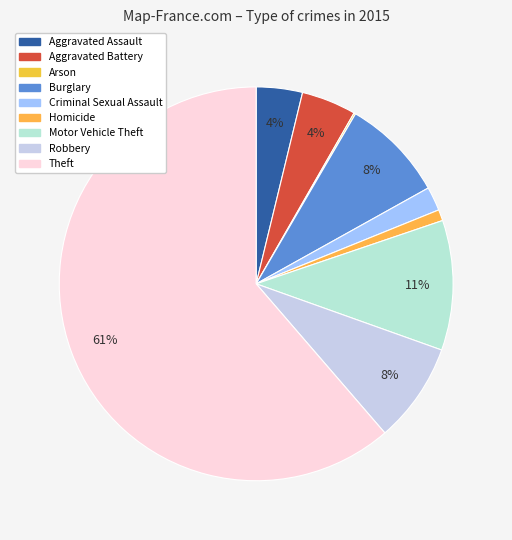

To the nearest percent, what percentage of the pie is Aggravated Battery?

4%